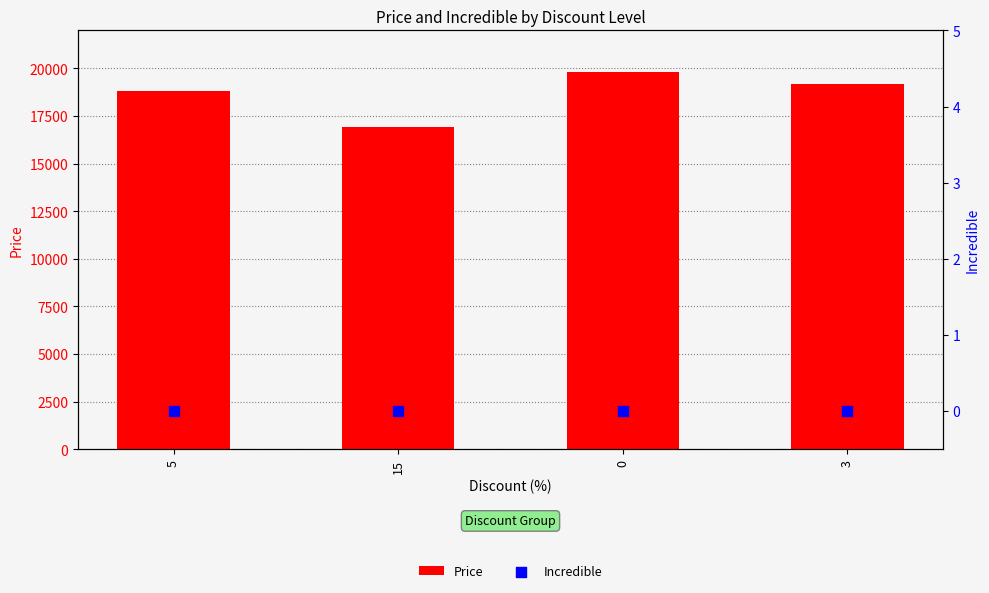

What are all the series names shown in the legend?

Price, Incredible